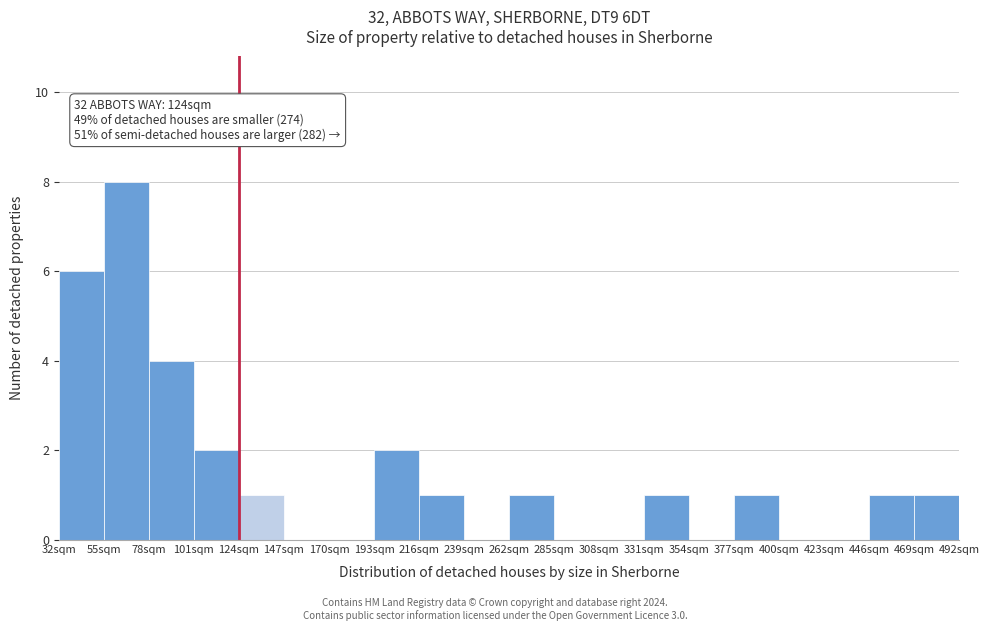

Over which range of the x-axis is the bar tallest?

55 to 78